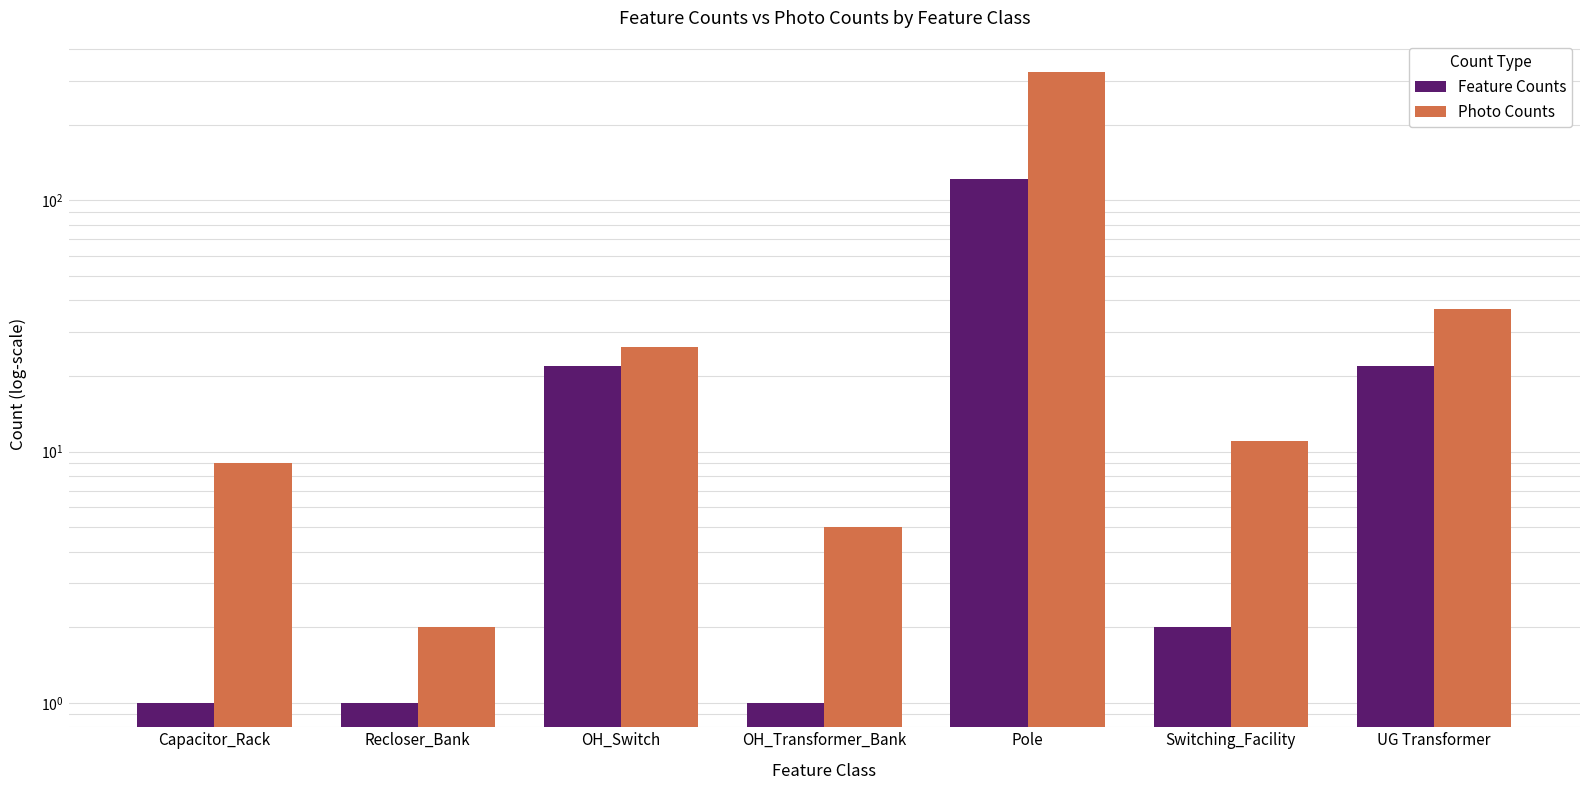

Reading left to right, list all the values displayed in this chart.

Feature Counts: Capacitor_Rack=1	Recloser_Bank=1	OH_Switch=22	OH_Transformer_Bank=1	Pole=122	Switching_Facility=2	UG Transformer=22
Photo Counts: Capacitor_Rack=9	Recloser_Bank=2	OH_Switch=26	OH_Transformer_Bank=5	Pole=324	Switching_Facility=11	UG Transformer=37